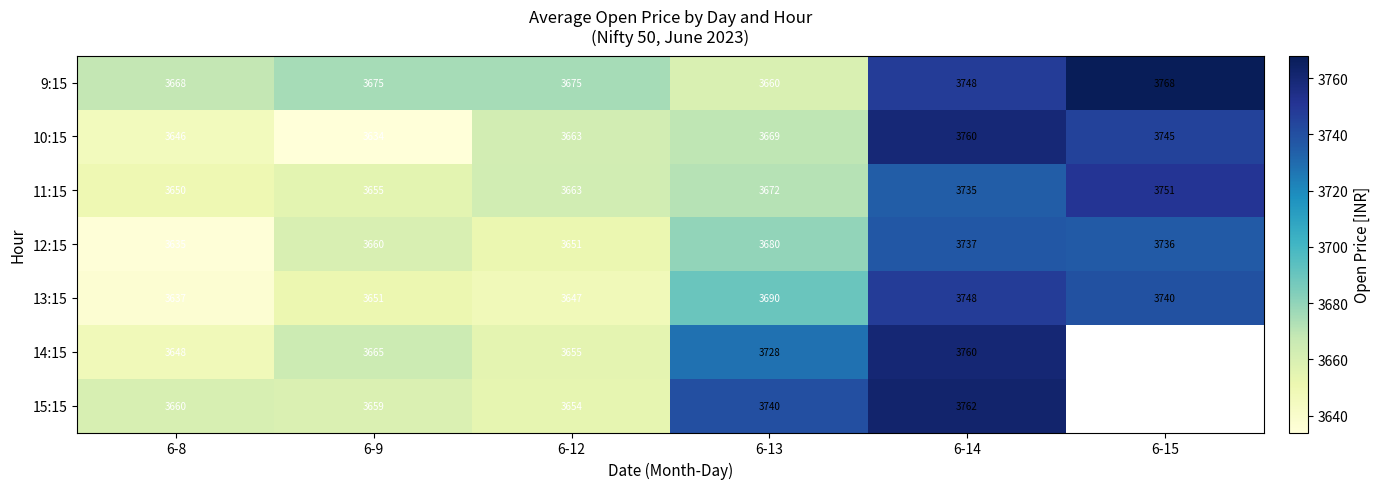

Between 6-12 and 6-8, which is larger?

6-12